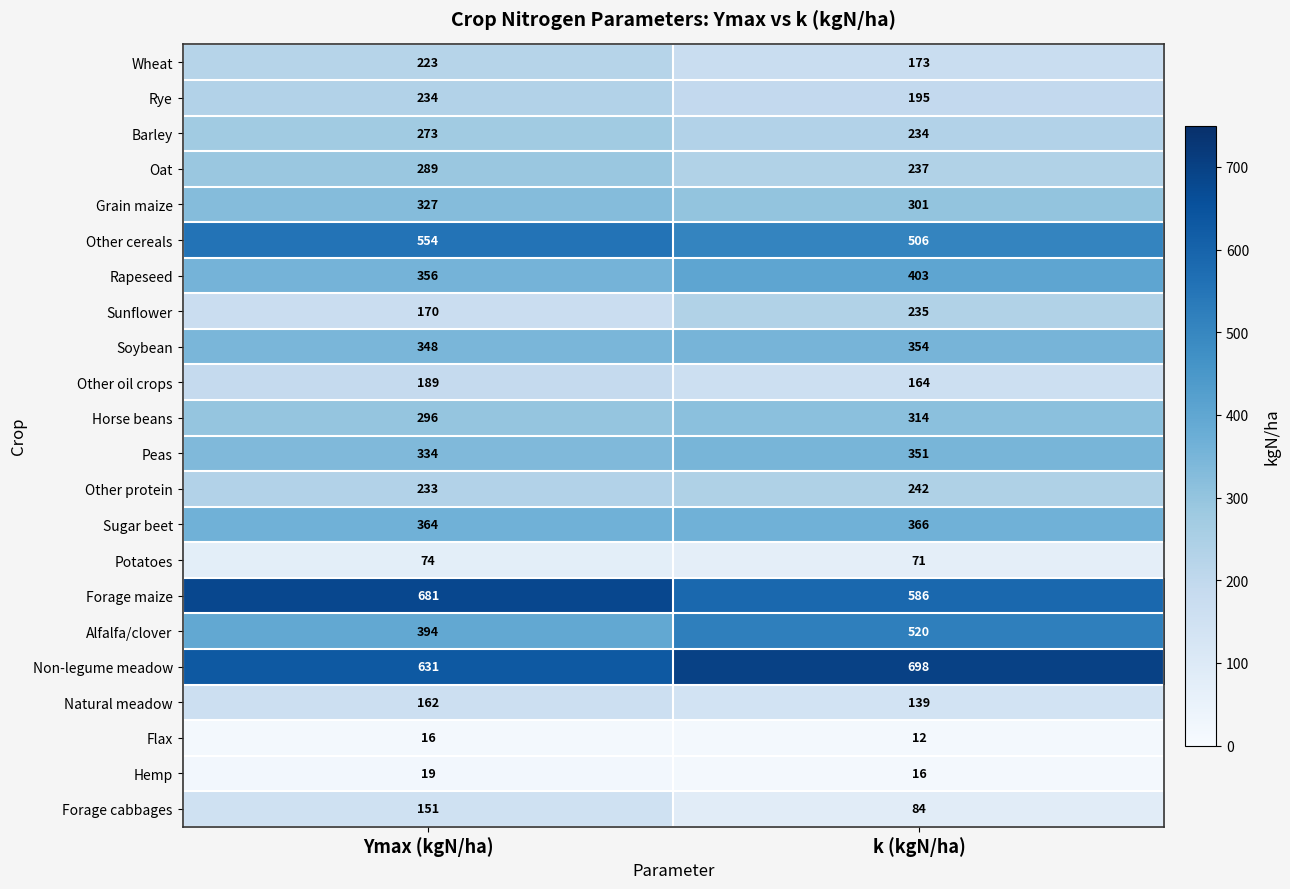

Which series has the widest spread of values?

Alfalfa/clover